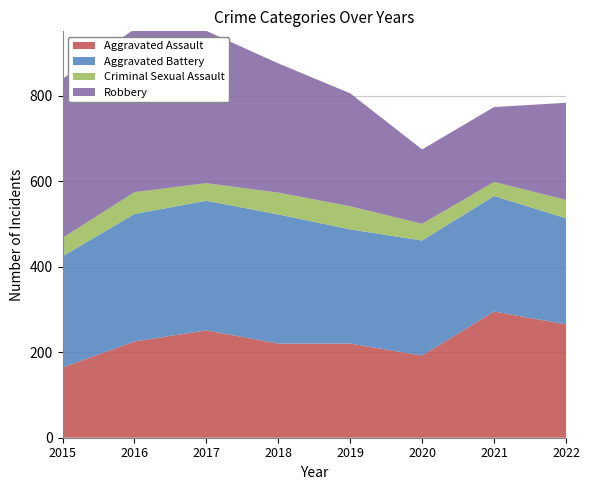

Reading right to left, list all the values displayed in this chart.

Aggravated Assault: 2022=265	2021=295	2020=192	2019=220	2018=220	2017=251	2016=225	2015=164
Aggravated Battery: 2022=248	2021=270	2020=269	2019=267	2018=302	2017=303	2016=298	2015=260
Criminal Sexual Assault: 2022=43	2021=33	2020=39	2019=54	2018=51	2017=41	2016=51	2015=43
Robbery: 2022=227	2021=175	2020=174	2019=264	2018=302	2017=356	2016=381	2015=372